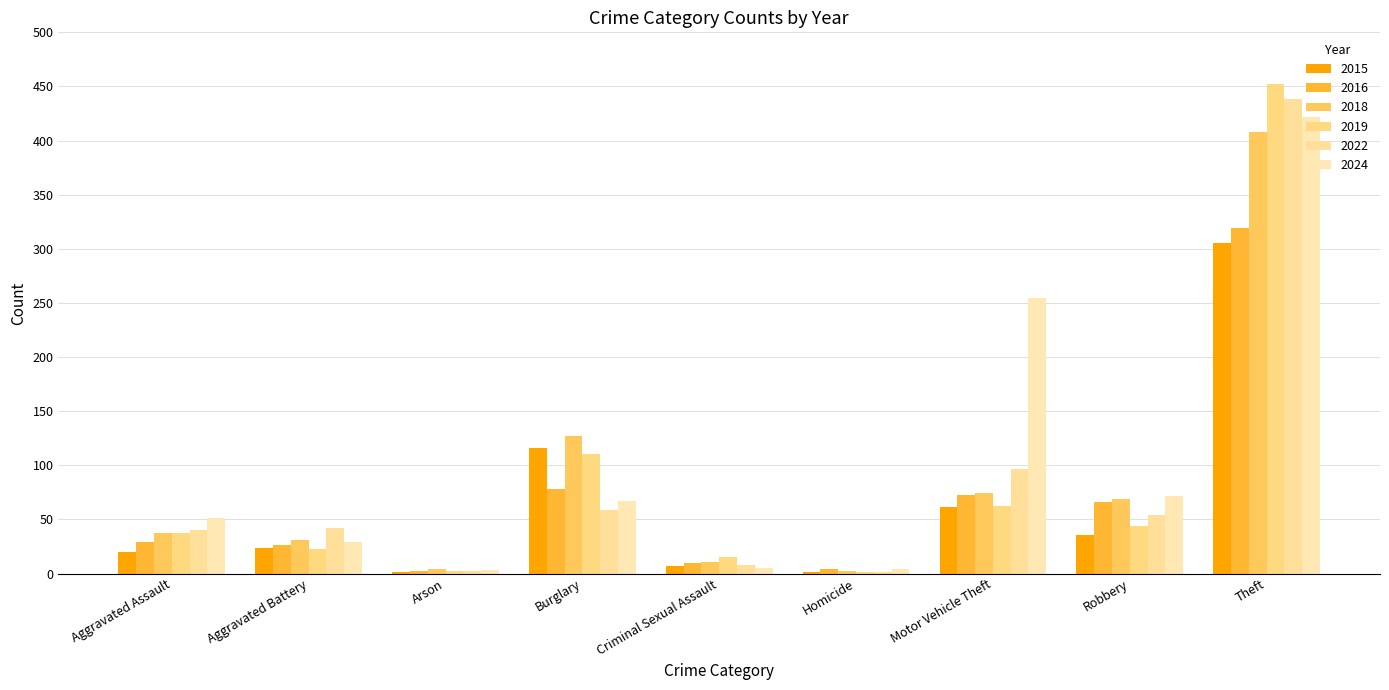

What is the minimum value for 2015?

1